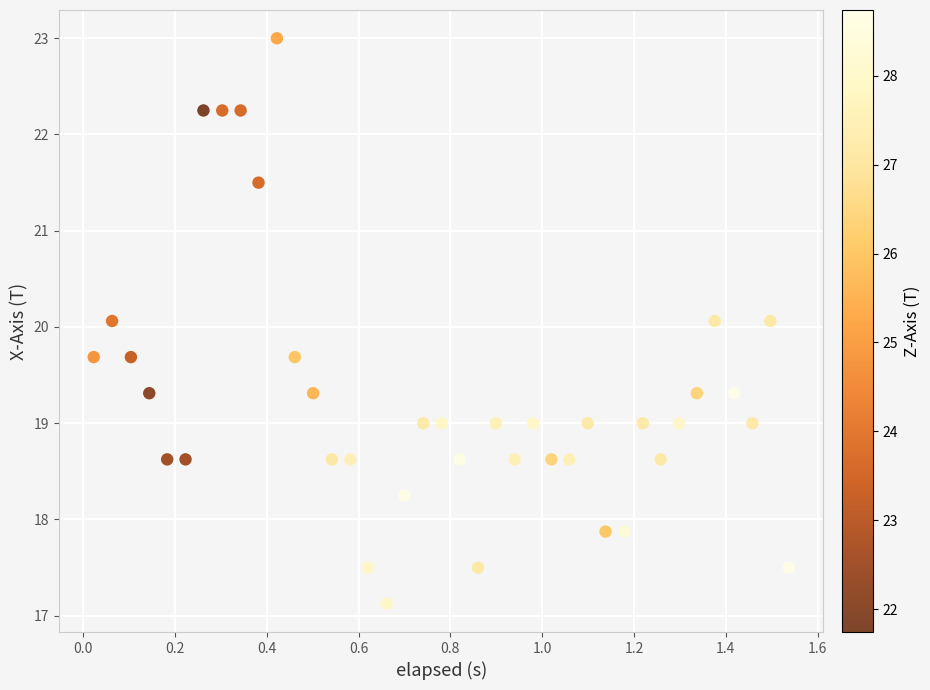

What is the range of X values (max minus min)?

1.5